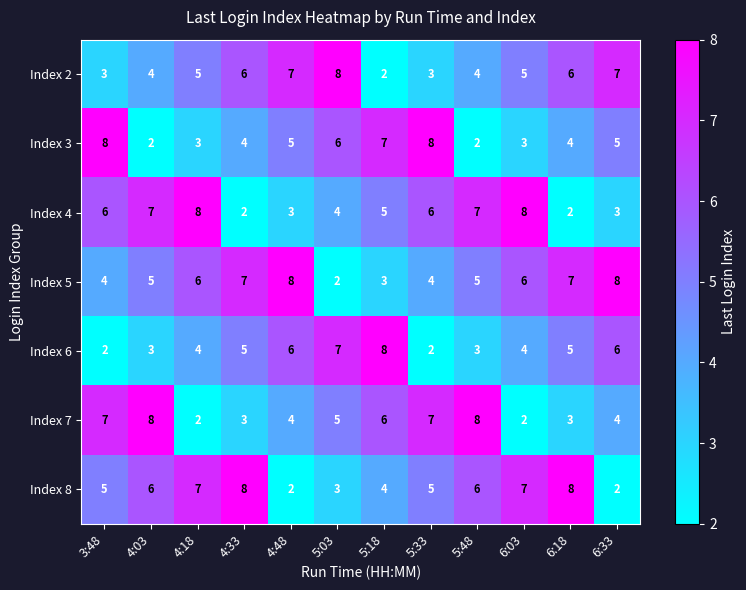

At 5:33, list the series in order from smallest to largest.

Index 6, Index 2, Index 5, Index 8, Index 4, Index 7, Index 3